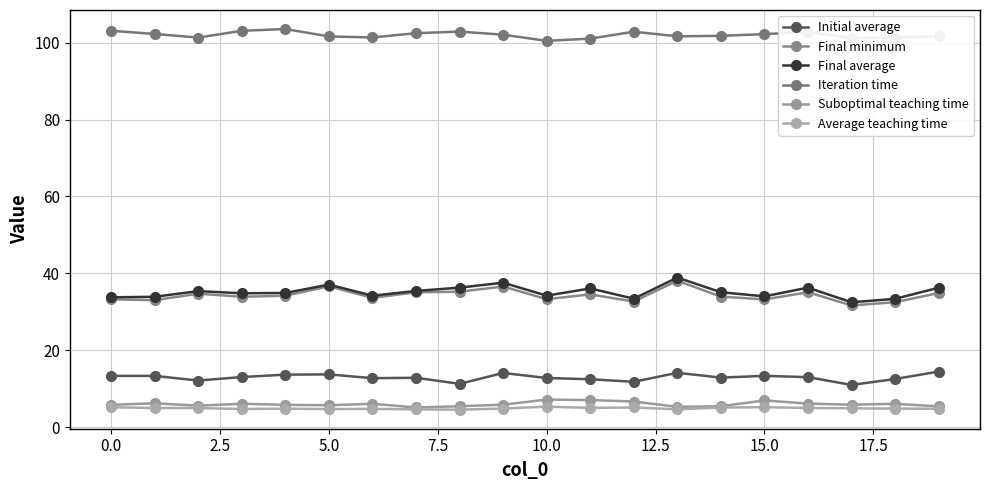

What is the value of the Final average point at the 5th from the left?

34.9